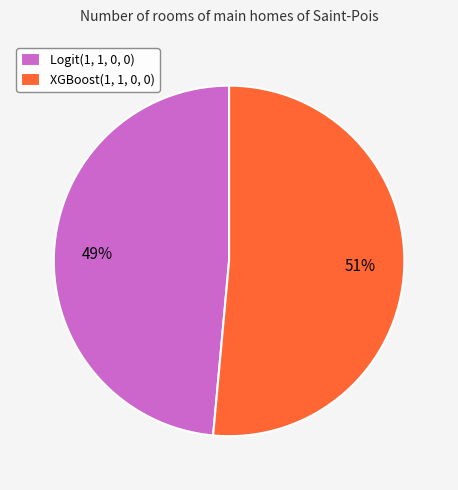

To the nearest percent, what portion does XGBoost(1, 1, 0, 0) represent?

51%